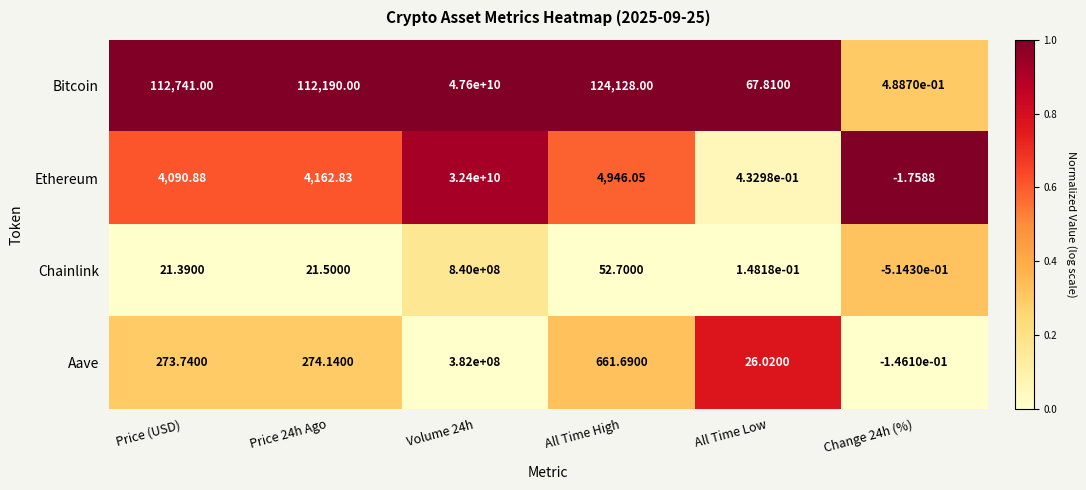

At which label is Ethereum closest to 16199999999?

All Time High